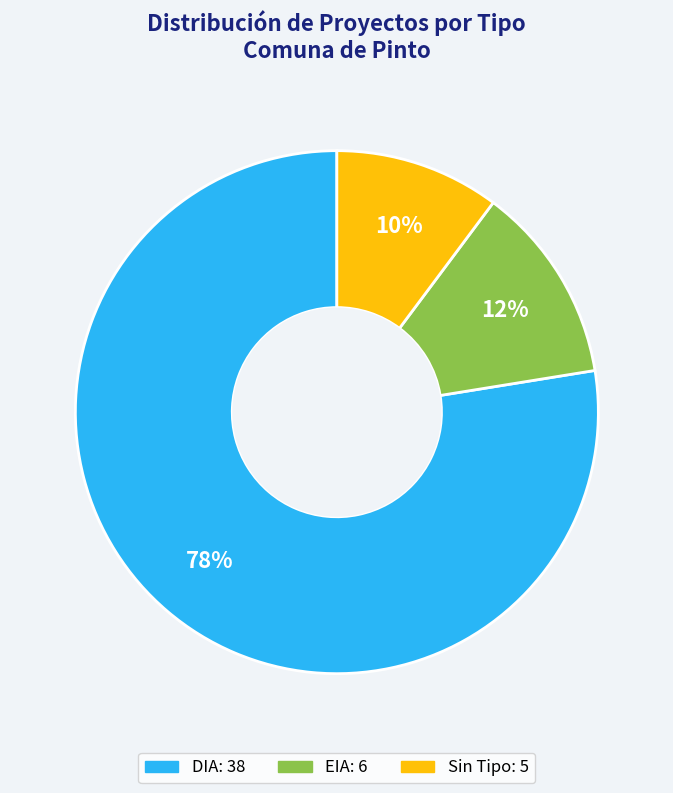

Does any single category account for the majority?

Yes